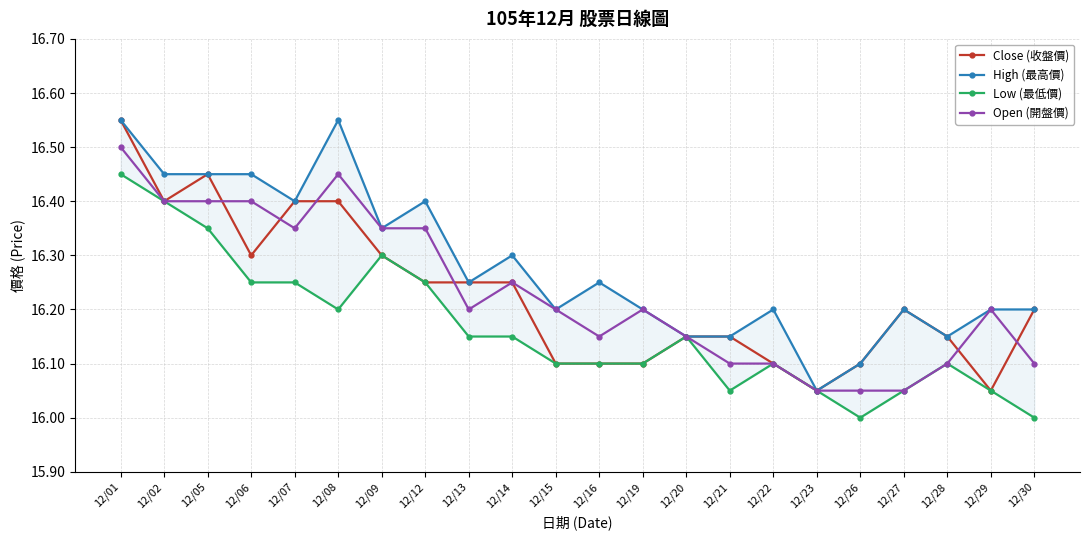

Reading left to right, what are all the values shown in this chart?

Close (收盤價): 16.6	16.4	16.4	16.3	16.4	16.4	16.3	16.2	16.2	16.2	16.1	16.1	16.1	16.1	16.1	16.1	16.1	16.1	16.2	16.1	16.1	16.2
High (最高價): 16.6	16.4	16.4	16.4	16.4	16.6	16.4	16.4	16.2	16.3	16.2	16.2	16.2	16.1	16.1	16.2	16.1	16.1	16.2	16.1	16.2	16.2
Low (最低價): 16.4	16.4	16.4	16.2	16.2	16.2	16.3	16.2	16.1	16.1	16.1	16.1	16.1	16.1	16.1	16.1	16.1	16.0	16.1	16.1	16.1	16.0
Open (開盤價): 16.5	16.4	16.4	16.4	16.4	16.4	16.4	16.4	16.2	16.2	16.2	16.1	16.2	16.1	16.1	16.1	16.1	16.1	16.1	16.1	16.2	16.1